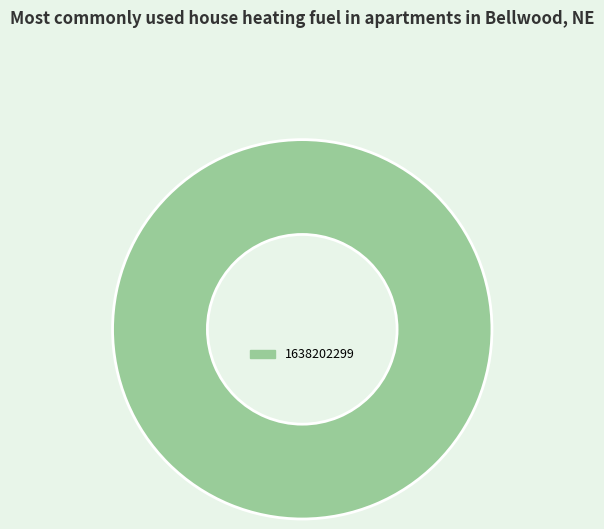

The 1638202299 slice represents 87% of the pie. True or false?

False